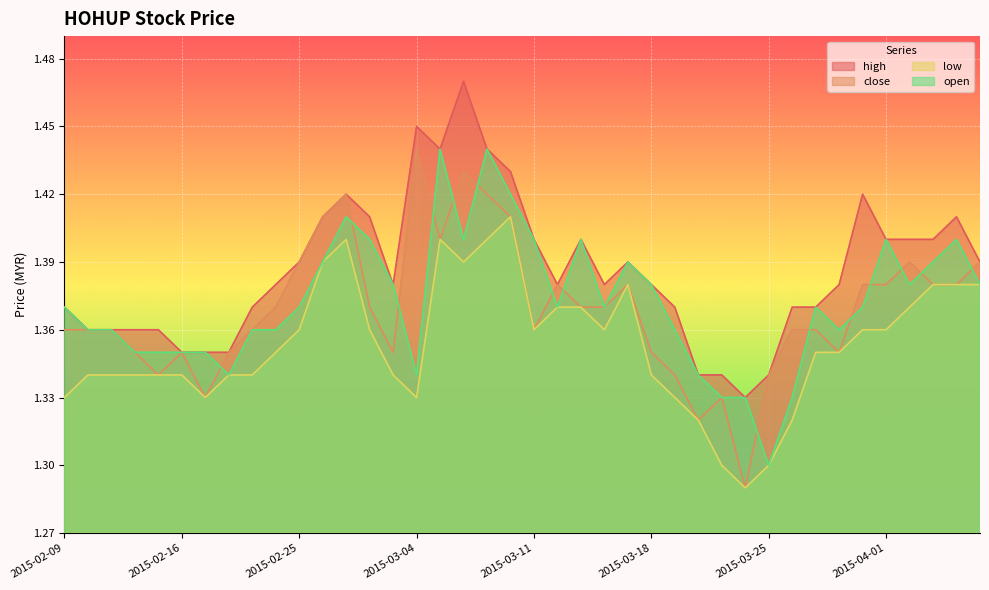

How many interior local valleys does the close series have?

8